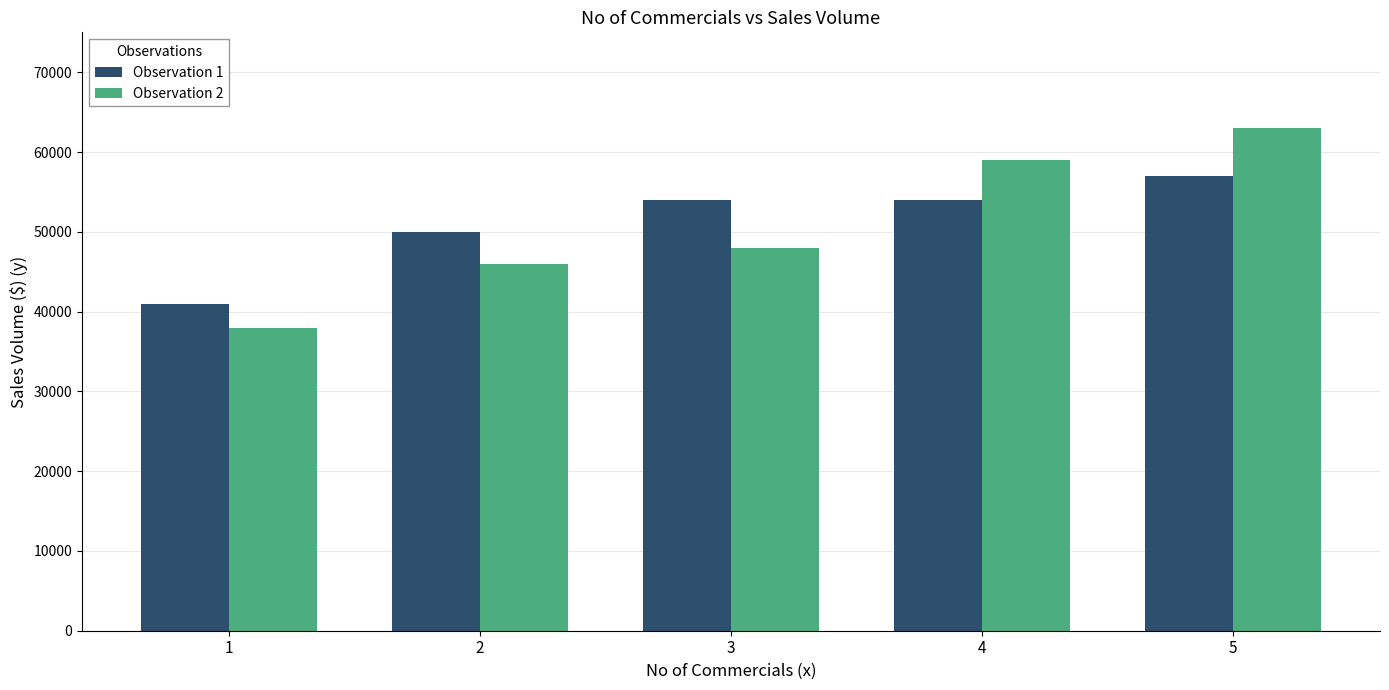

Reading left to right, extract all data points from this chart.

Observation 1: 41000	50000	54000	54000	57000
Observation 2: 38000	46000	48000	59000	63000